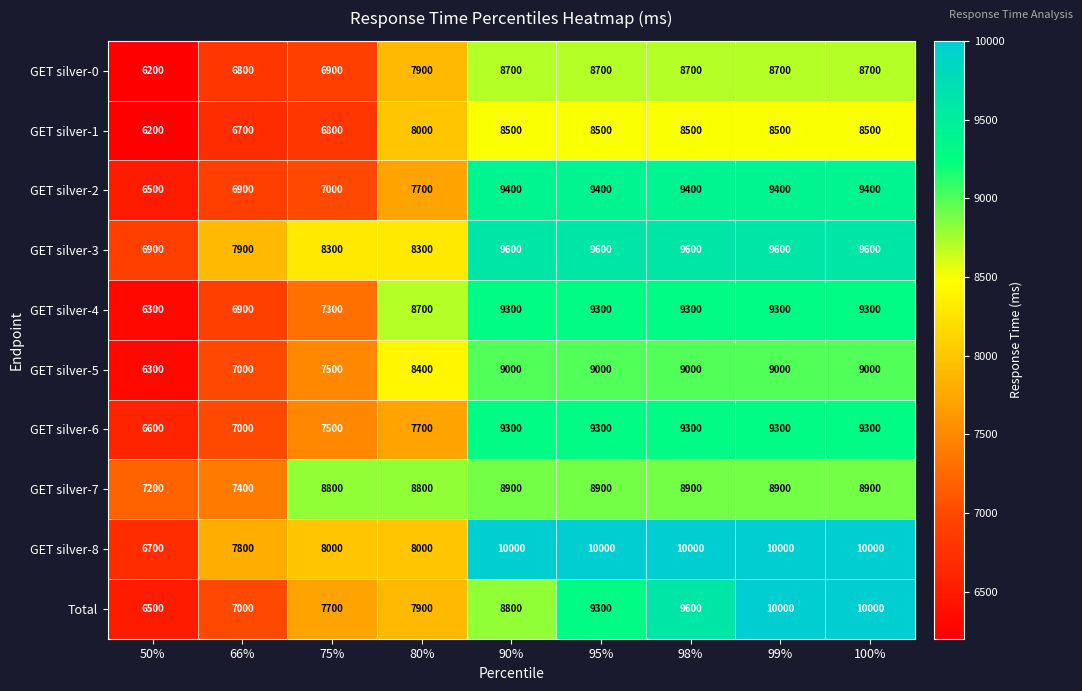

What is the greatest value displayed?

10000